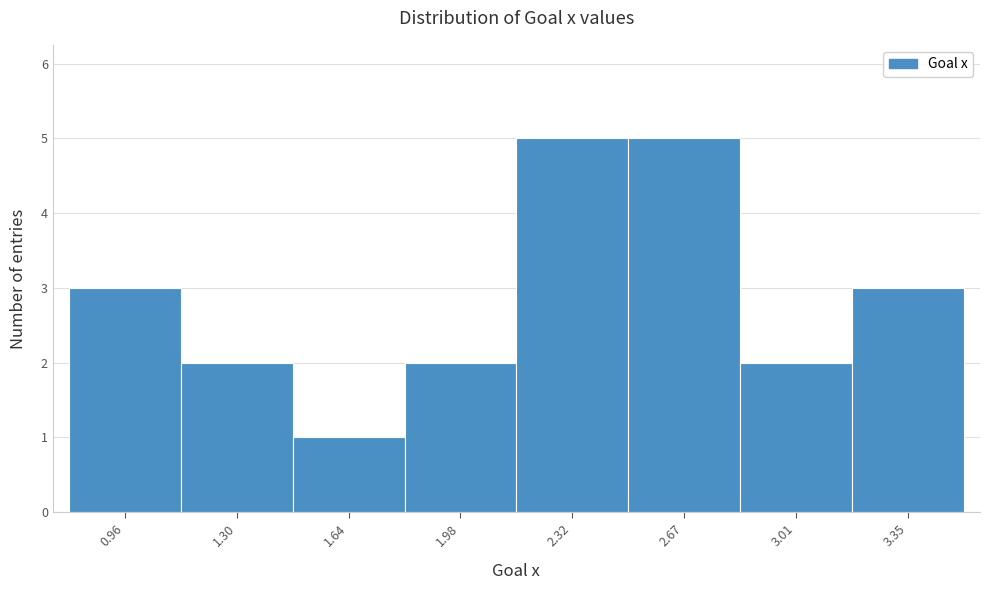

Reading left to right, list every bar in this chart as the range it spans on the x-axis followed by its height. Neither the bar edges nor the heights are printed on the chart, so give them approximately, as read against the axes.

0.80 to 1.15: 3
1.15 to 1.45: 2
1.45 to 1.80: 1
1.80 to 2.15: 2
2.15 to 2.50: 5
2.50 to 2.85: 5
2.85 to 3.20: 2
3.20 to 3.50: 3